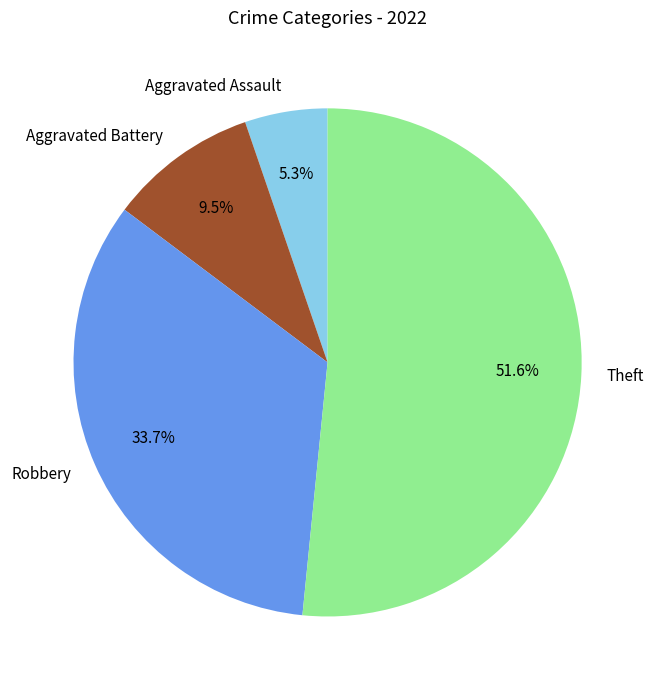

True or false: Aggravated Assault accounts for 5% of the total.

True